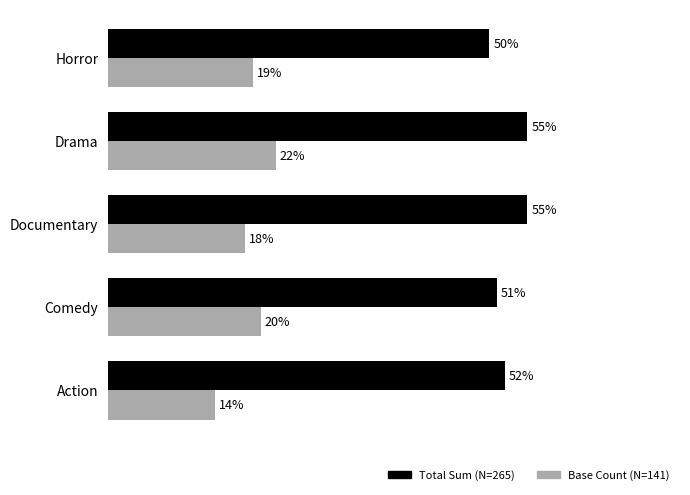

At which category does the chart reach its minimum across all series?

Action